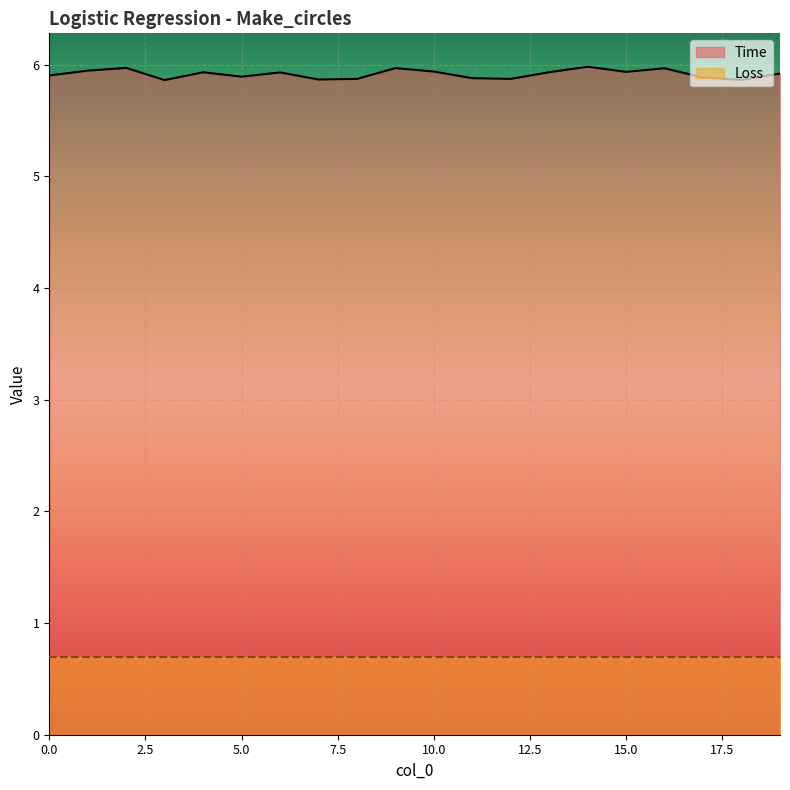

Approximately how many times larger is the value at 4 compared to 12?

1.0